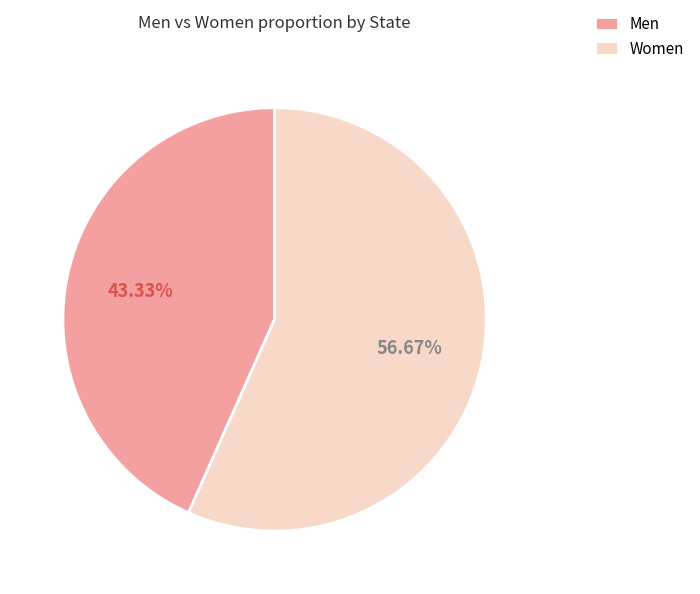

Which category has the biggest portion of the pie?

Women